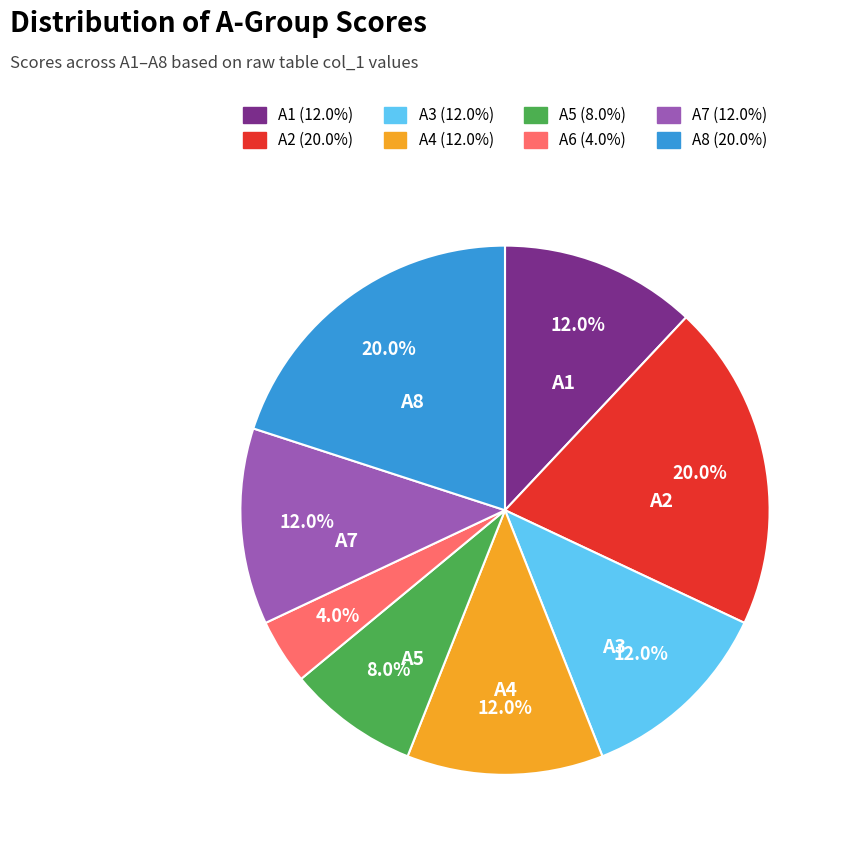

How many segments does this pie chart have?

8